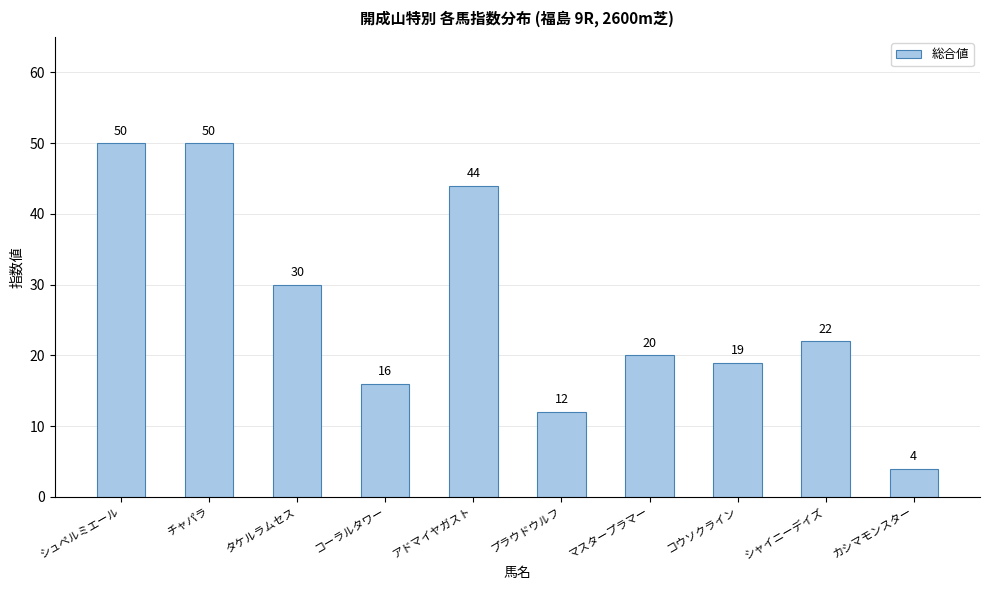

At which label does the data first exceed 22?

シュペルミエール